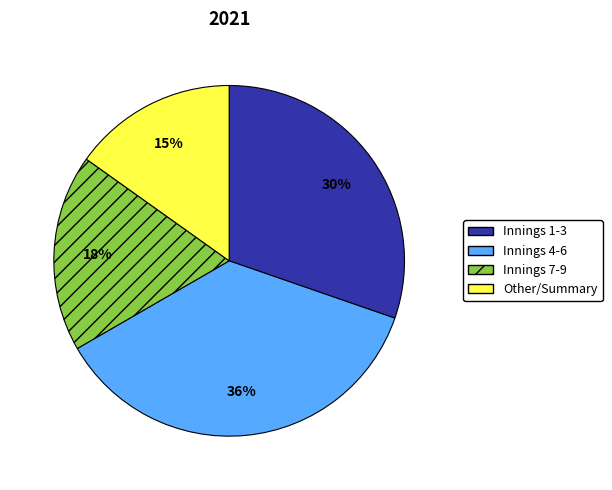

How many slices are in this pie chart?

4